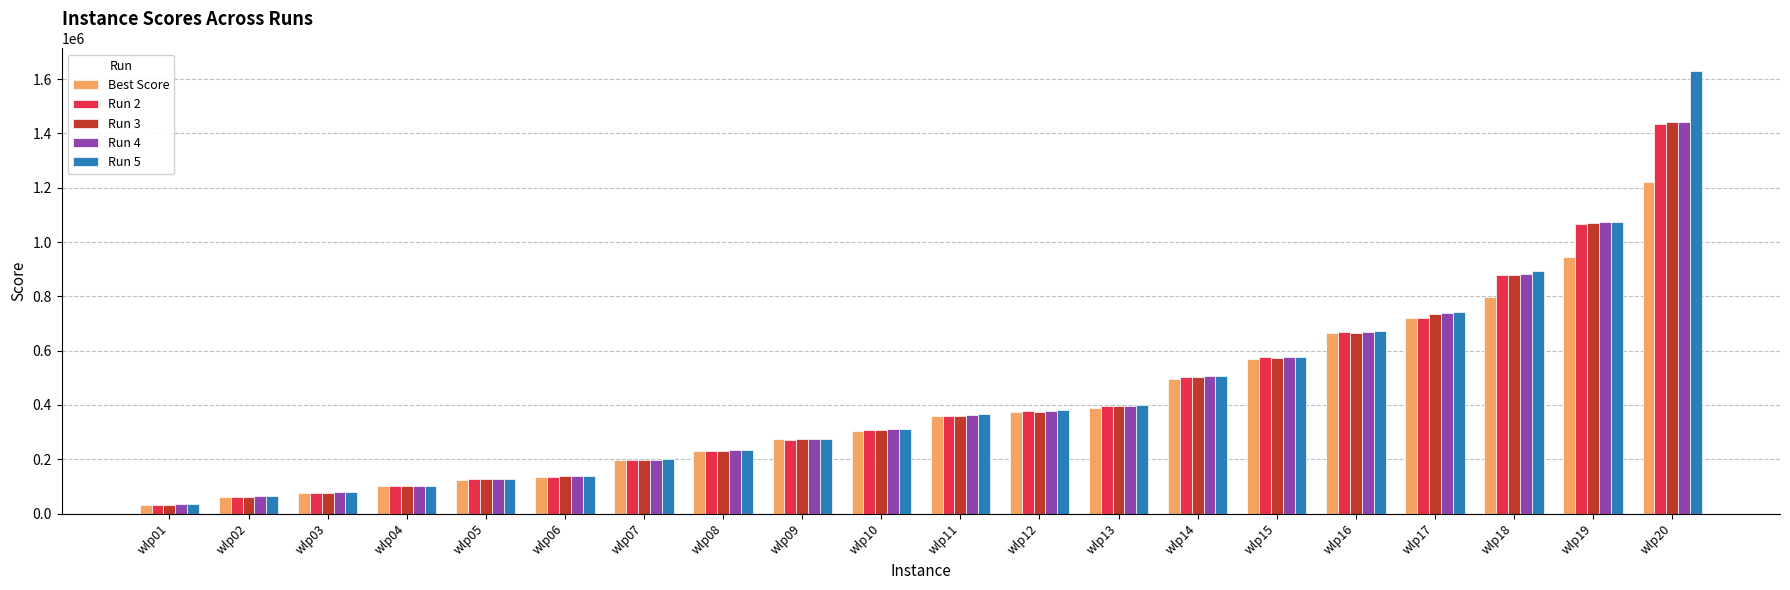

What is the spread (max minus min) of values at wlp20?

408631